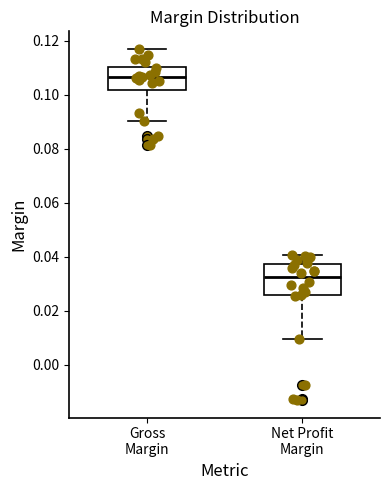

Which box has the lowest median line?

Net Profit Margin